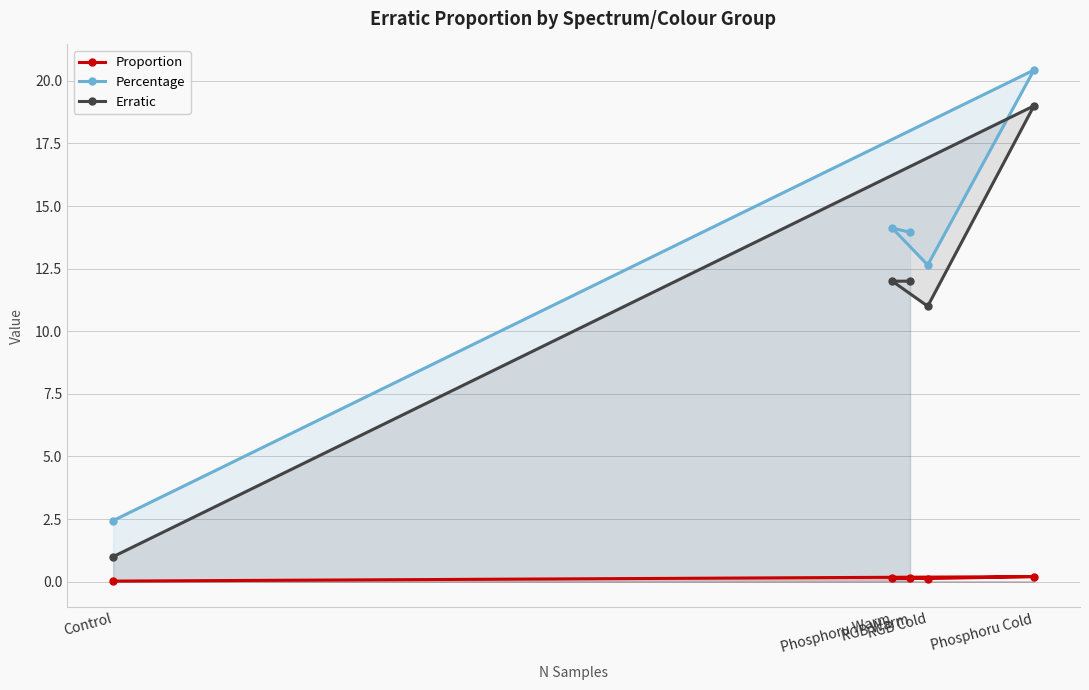

Which series has the largest total across all categories?

Percentage